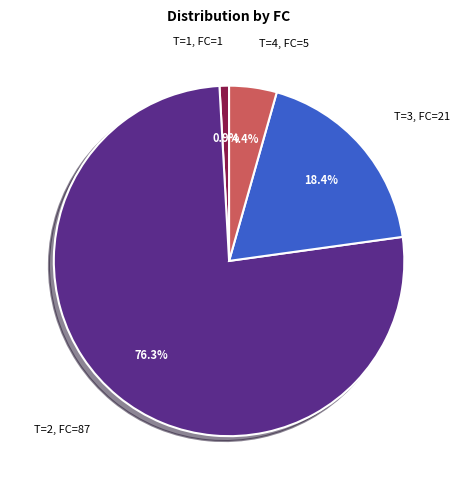

Rank the categories by value from lowest to highest.

T=1, FC=1, T=4, FC=5, T=3, FC=21, T=2, FC=87